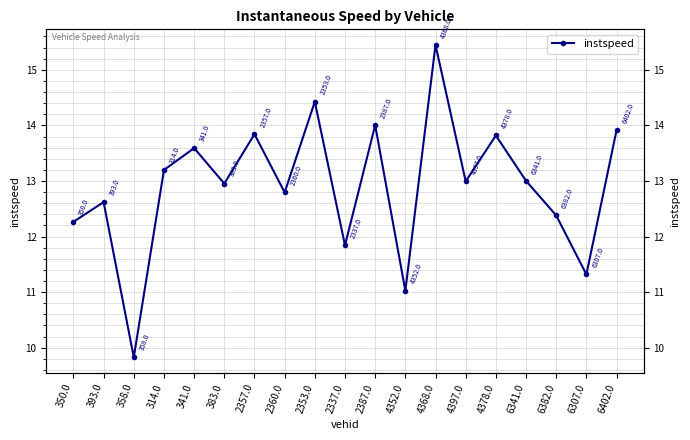

Reading left to right, what are all the values shown in this chart?

350.0=12.3	393.0=12.6	358.0=9.8	314.0=13.2	341.0=13.6	383.0=13.0	2357.0=13.8	2360.0=12.8	2353.0=14.4	2337.0=11.8	2387.0=14.0	4352.0=11.0	4368.0=15.4	4397.0=13.0	4378.0=13.8	6341.0=13.0	6382.0=12.4	6307.0=11.3	6402.0=13.9